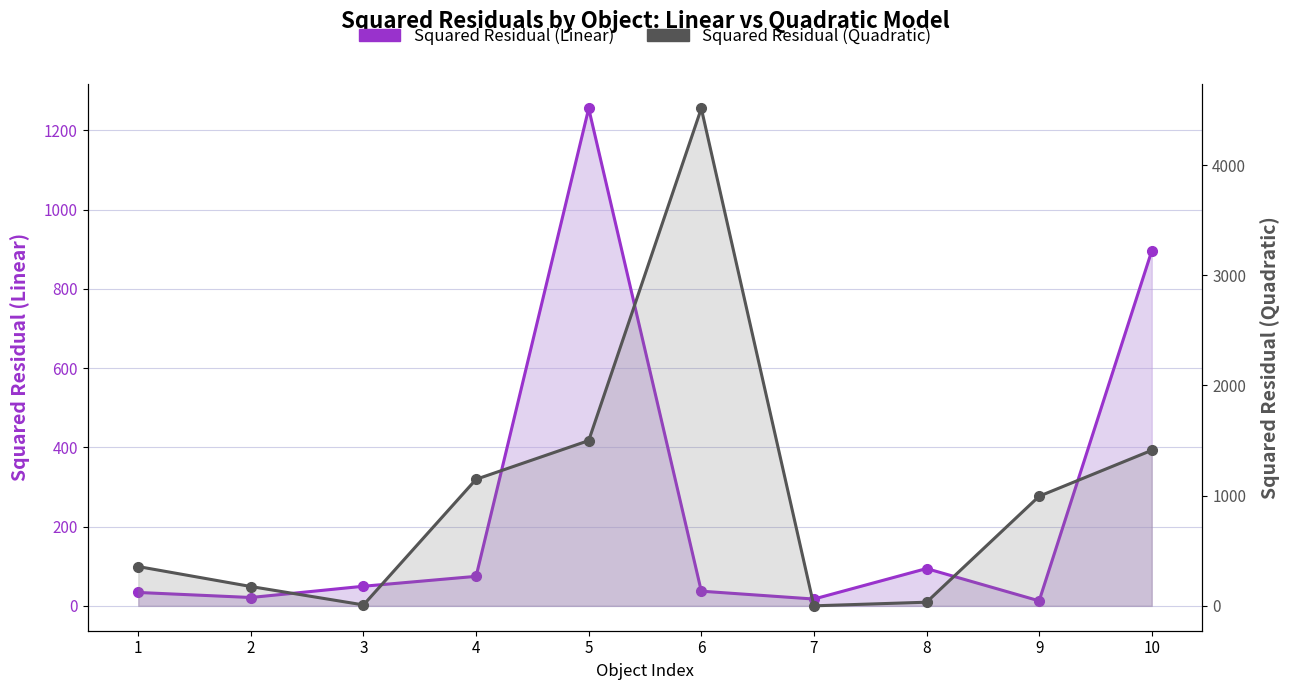

At how many categories does at least one series exceed 3745?

1